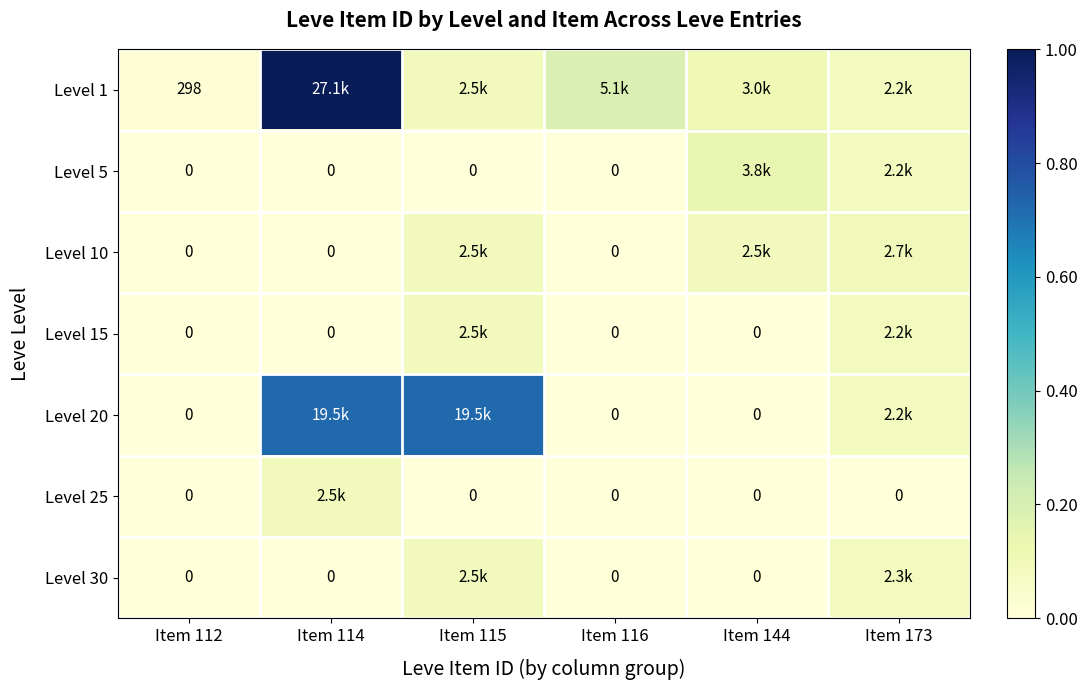

List the series in order of their peak value, highest first.

Level 1, Level 20, Level 5, Level 10, Level 30, Level 15, Level 25